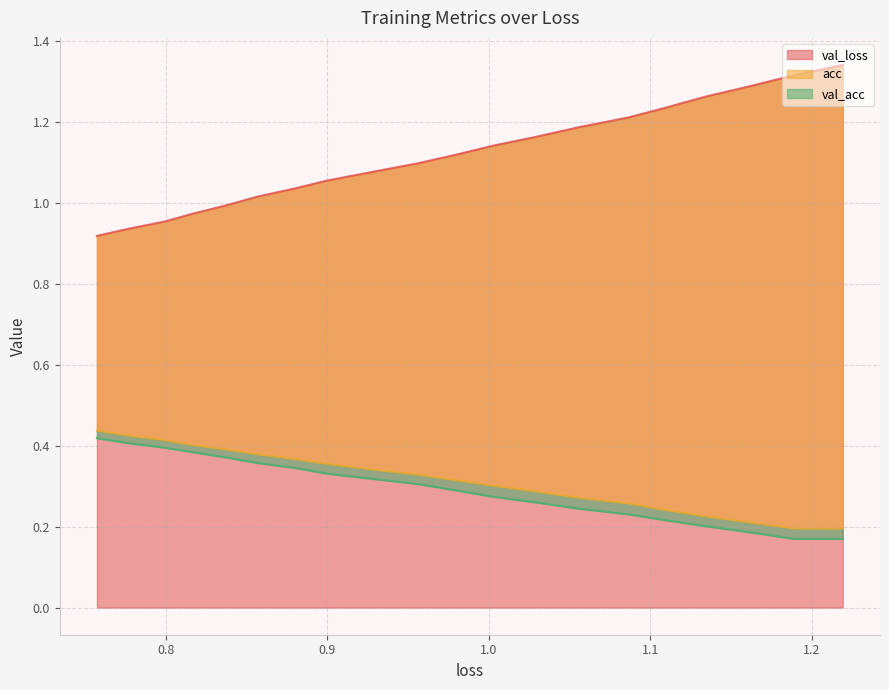

How many acc values are between 0 and 1?

20